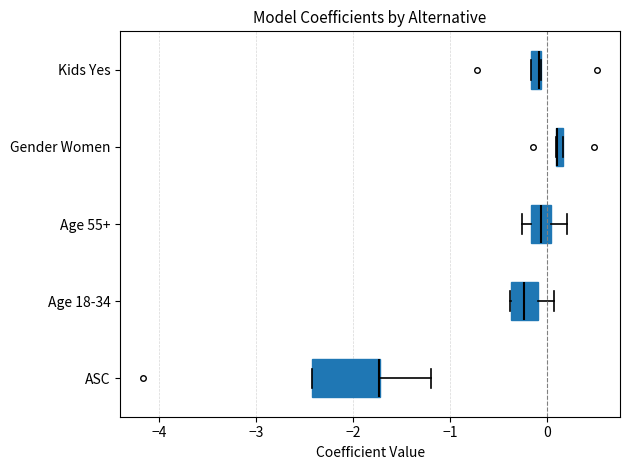

Which box is the widest, from its left edge to its right edge?

ASC